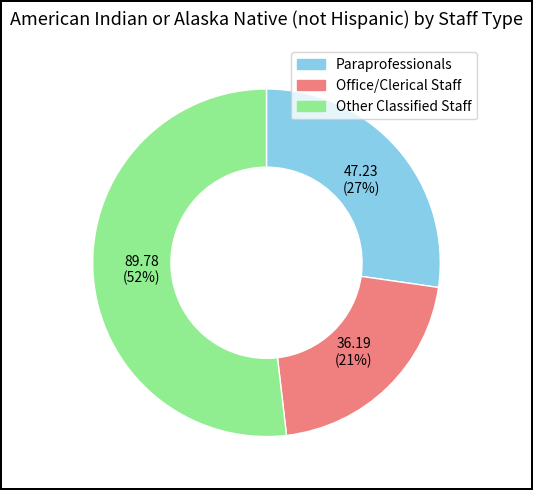

Does Other Classified Staff represent more than half of the total?

Yes